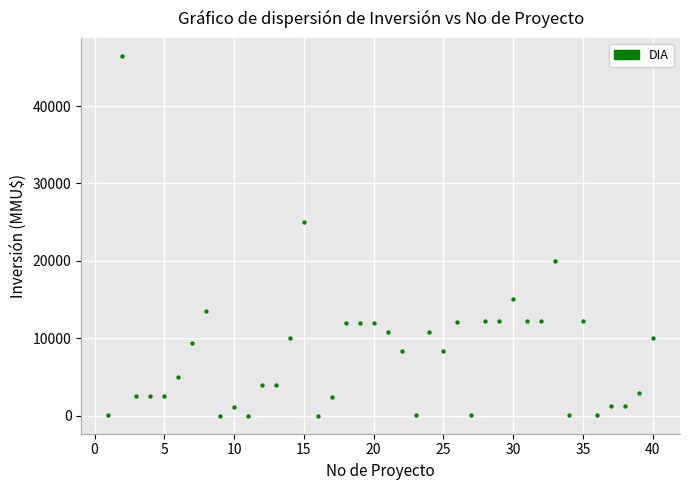

What Y value in the scatter plot is closest to 23235?

25000